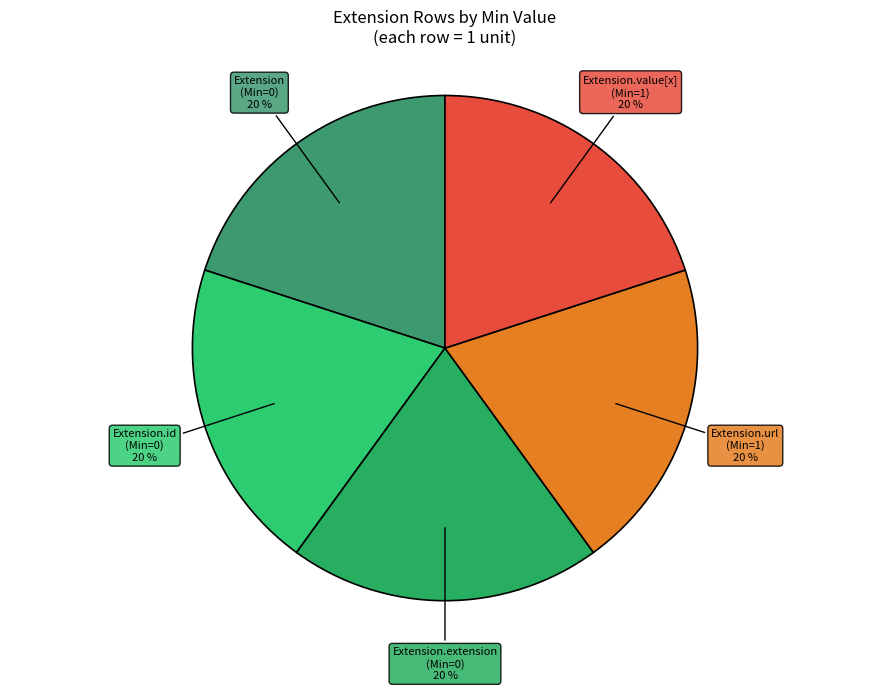

How many slices are in this pie chart?

5